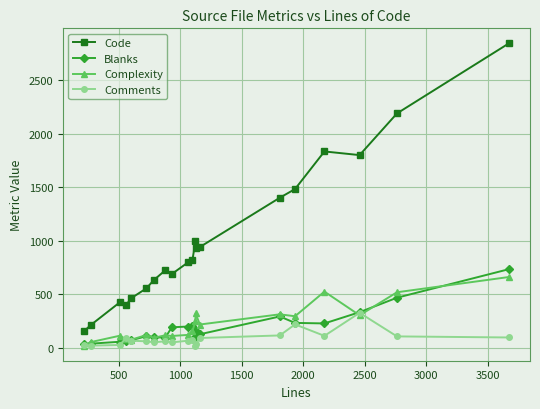

True or false: Blanks and Code intersect in this chart.

False